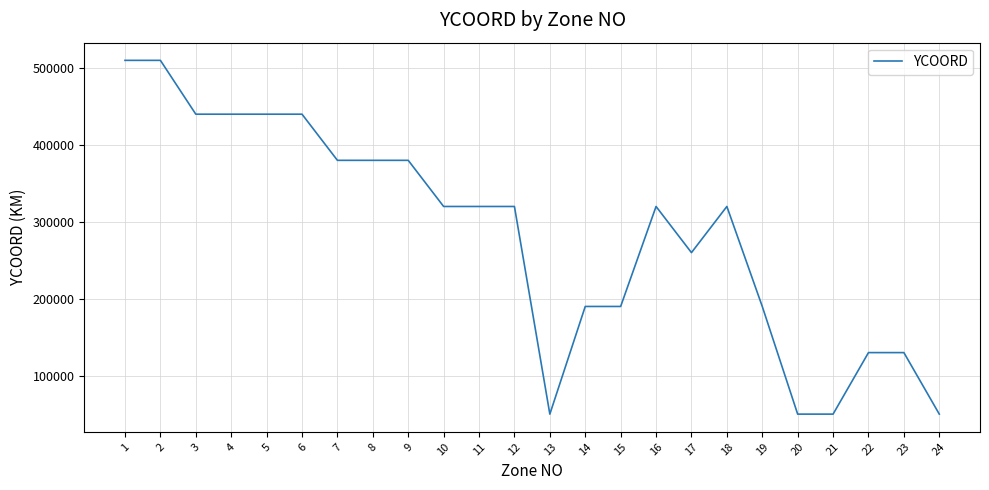

True or false: the data shows 130000 at 23.

True